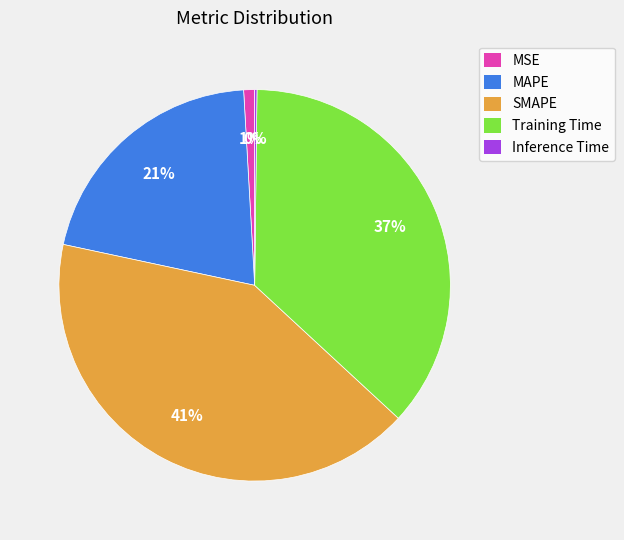

What percentage is the SMAPE slice, to the nearest percent?

41%